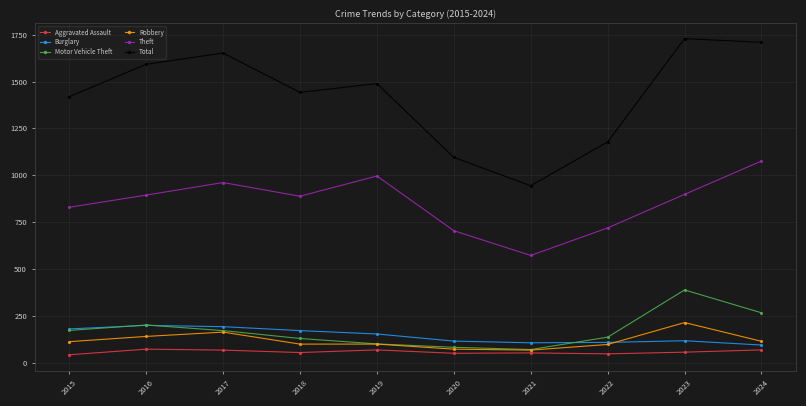

The Burglary series shows 108 at 2022. True or false?

True